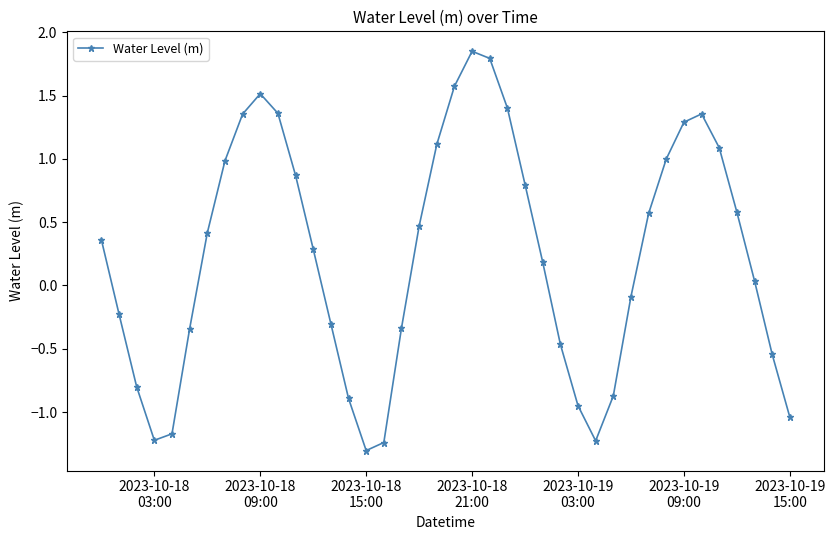

How many points are lower than both their immediate neighbors (excluding endpoints)?

3